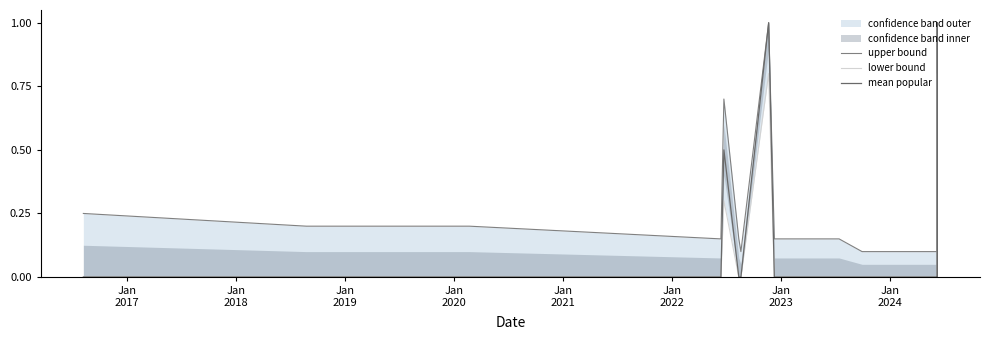

At which label does mean popular reach its peak?

Jan
2023